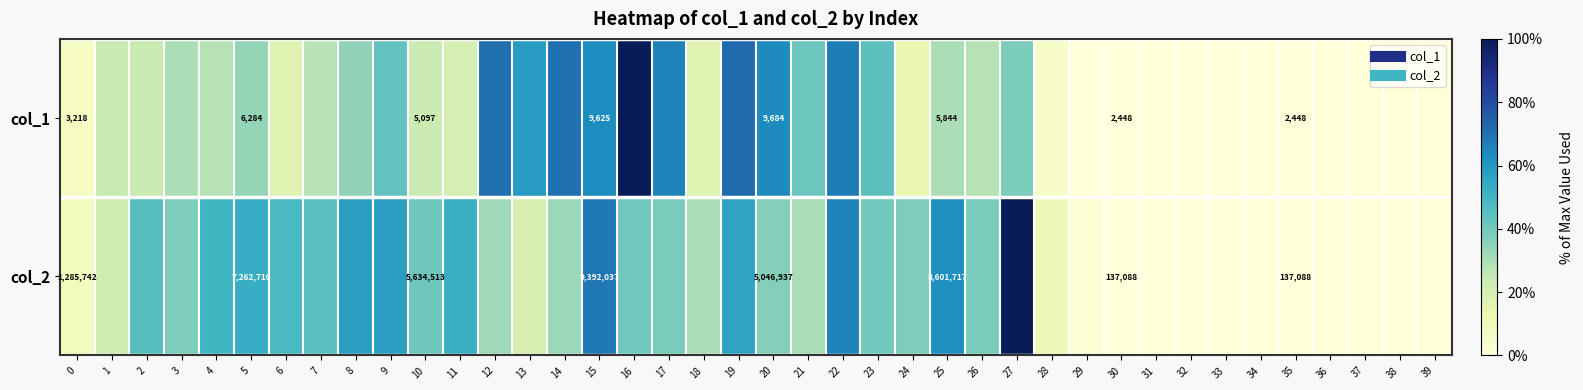

At which label does col_2 reach its minimum?

30